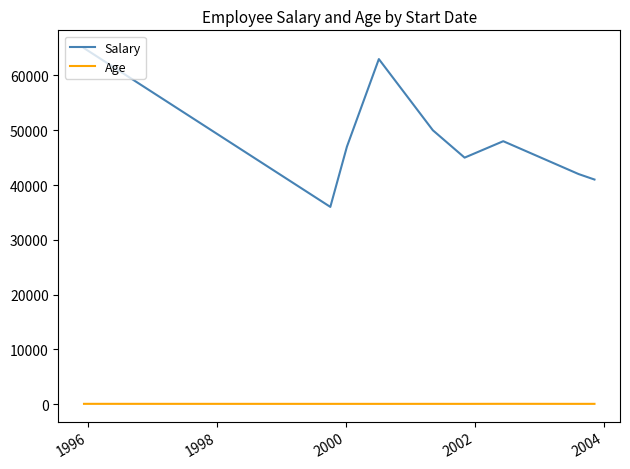

What is the maximum value shown in the chart?

65000